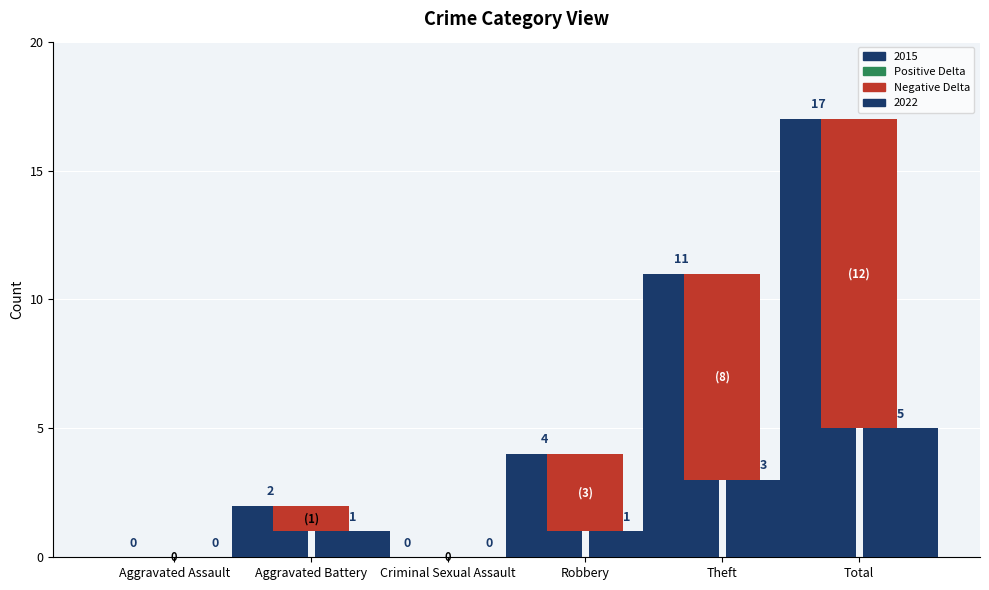

Is it true that the value at Aggravated Battery is 1?

True